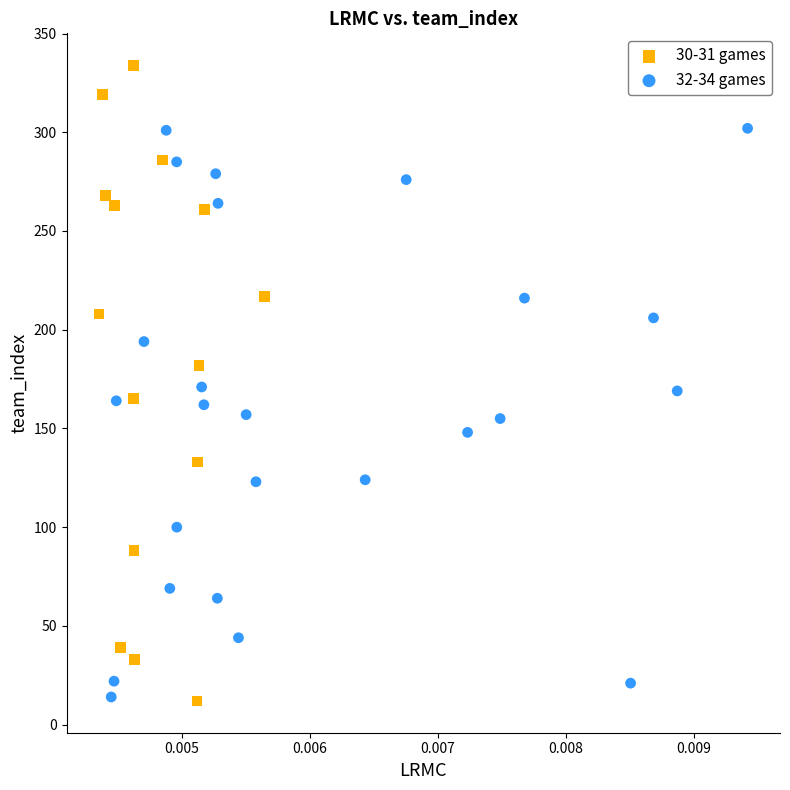

What are all the series names shown in the legend?

30-31 games, 32-34 games